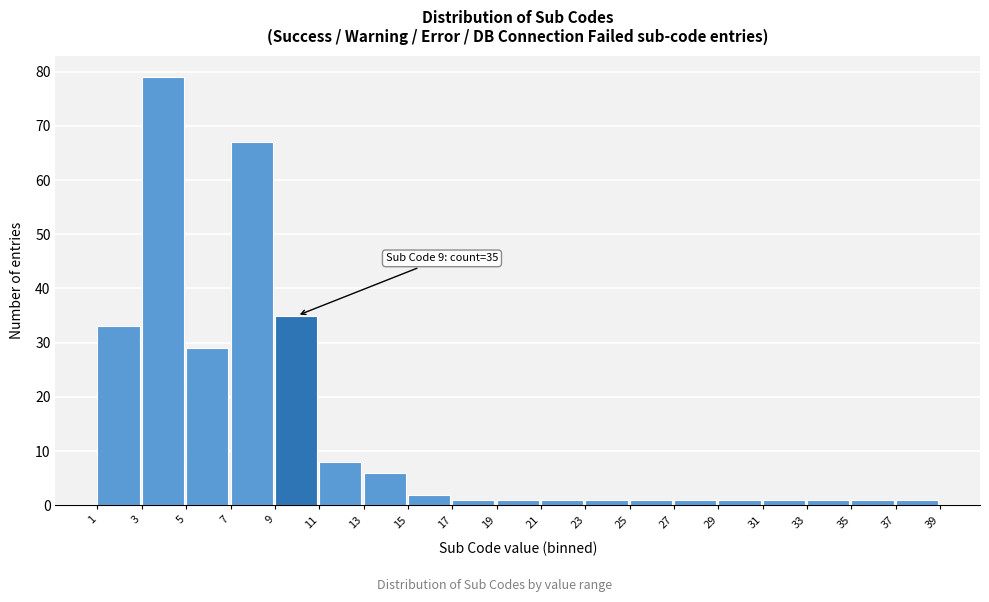

Reading left to right, list all the values displayed in this chart.

1=33	3=79	5=29	7=67	9=35	11=8	13=6	15=2	17=1	19=1	21=1	23=1	25=1	27=1	29=1	31=1	33=1	35=1	37=1